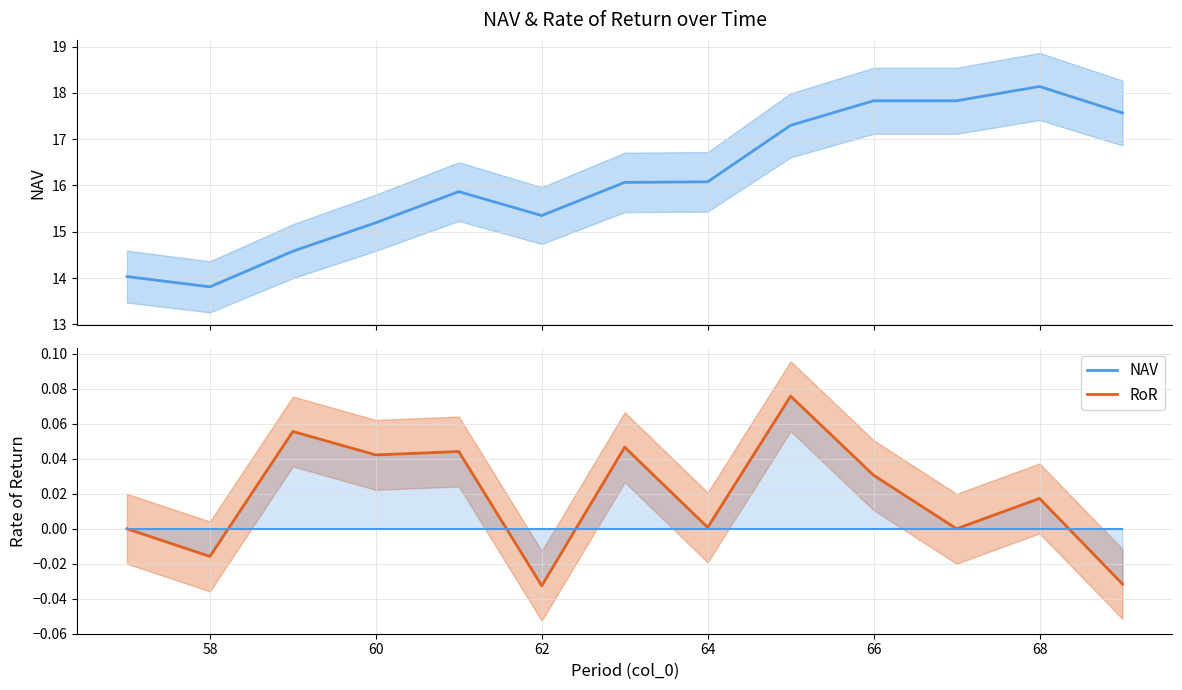

True or false: RoR and NAV intersect in this chart.

False